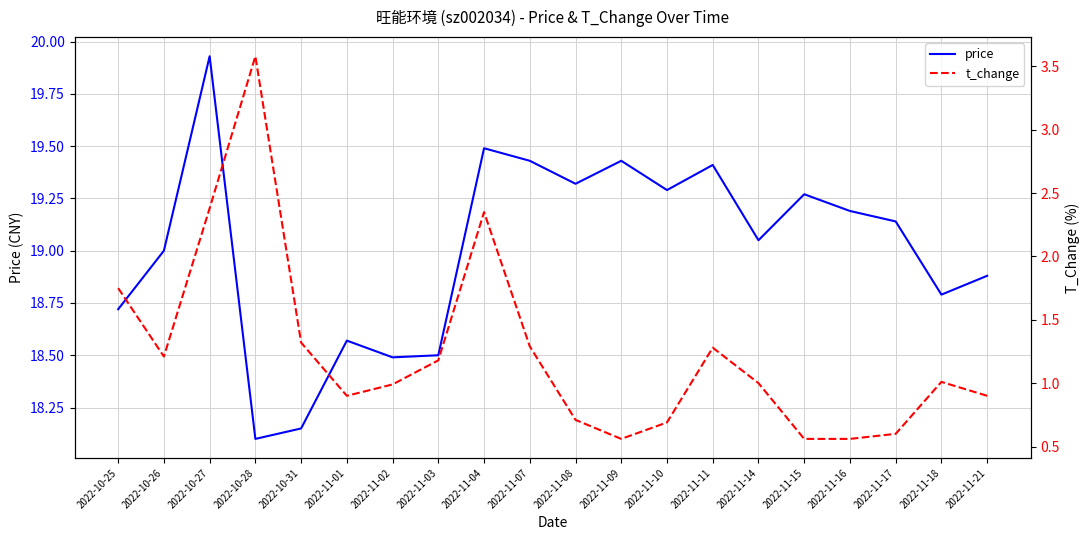

What position from the right is 2022-11-15?

5